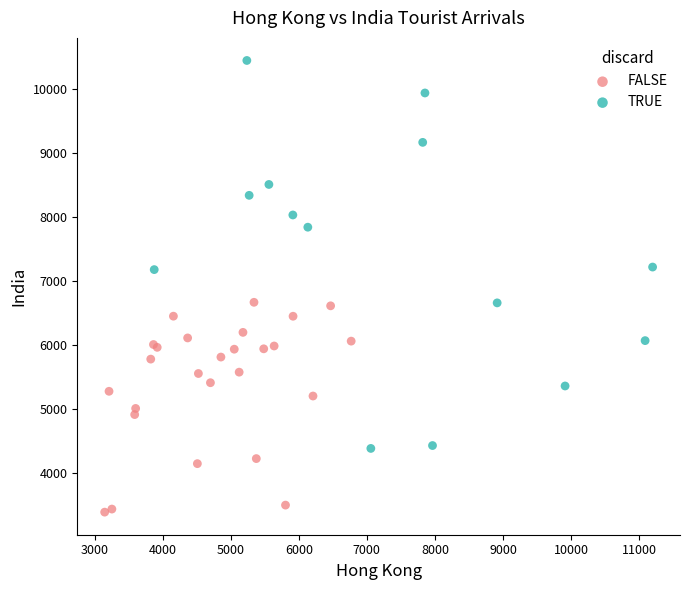

Which series reaches the minimum Y coordinate?

FALSE